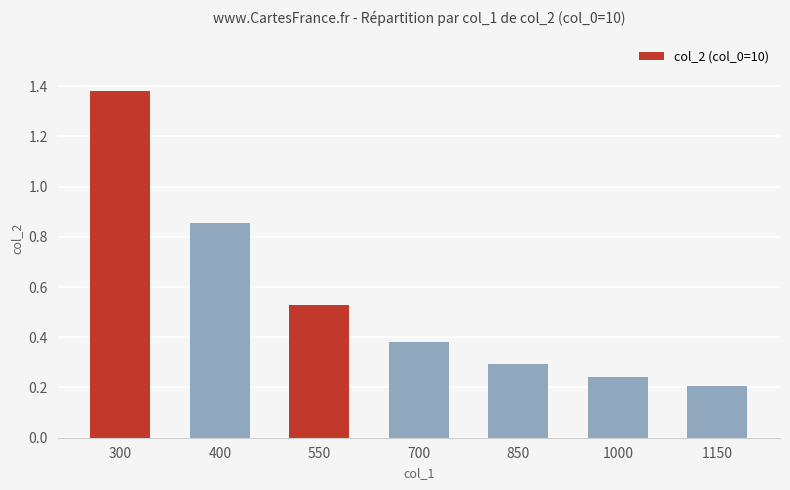

At which category does the chart reach its minimum across all series?

1150